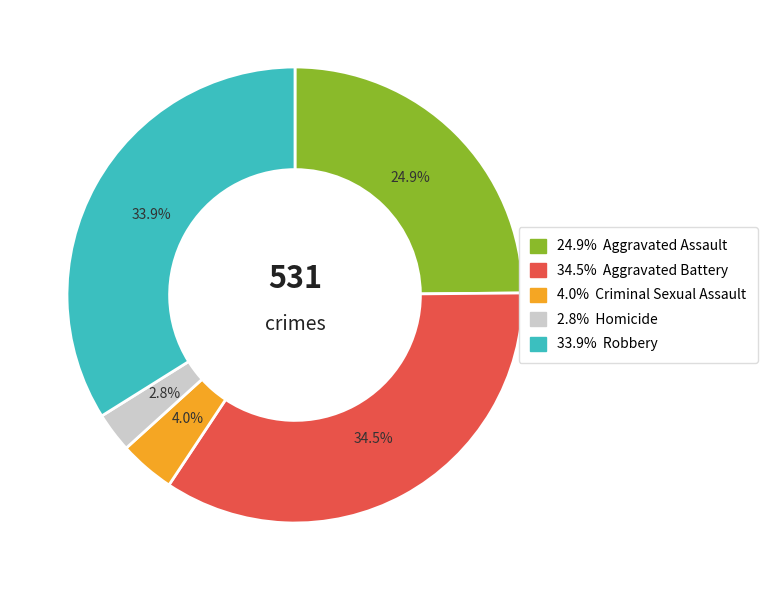

Is there a majority slice in this chart?

No